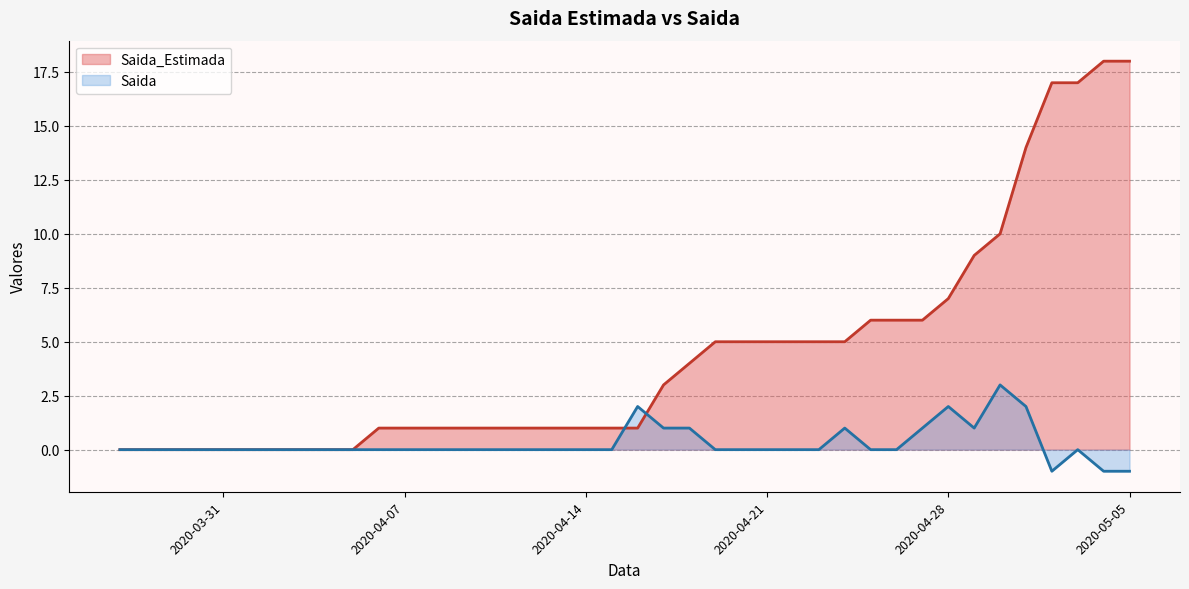

How many positive values does the Saida series have?

9